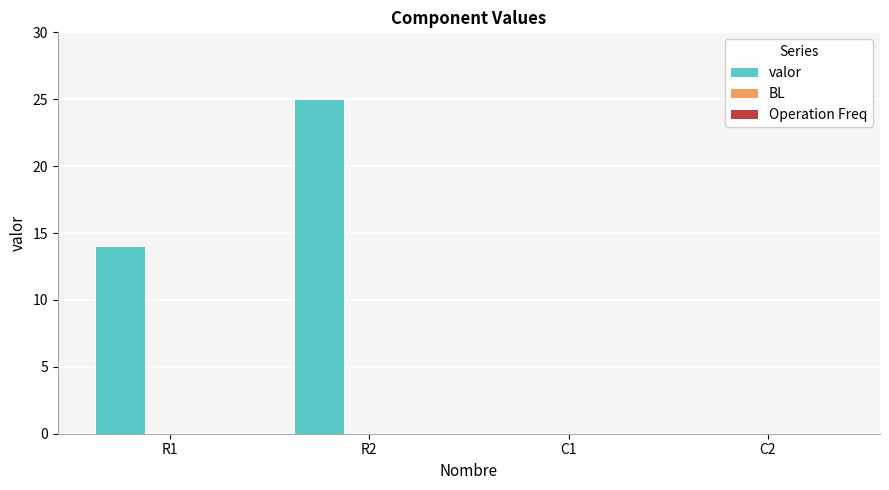

Which has a higher value, R1 or R2?

R2